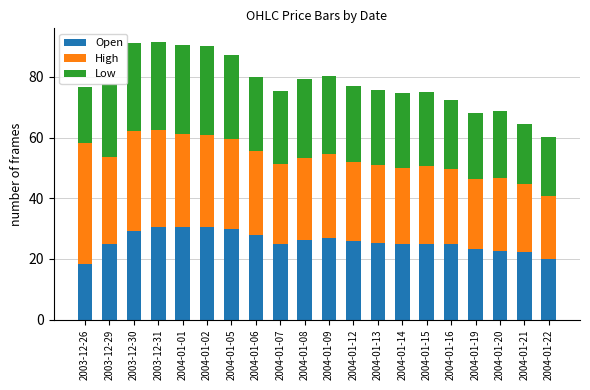

What is the average value of the Open series?

25.7